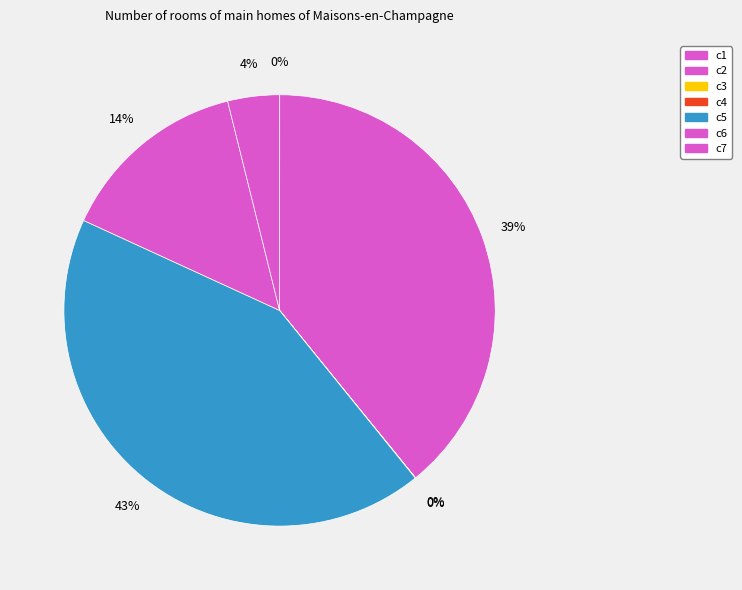

What is the total percentage of c5 and c7?

46.6%